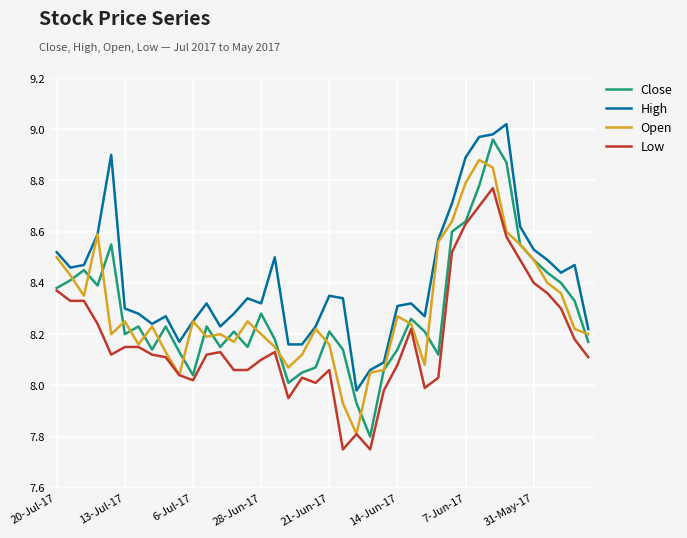

Which series has the largest total across all categories?

High